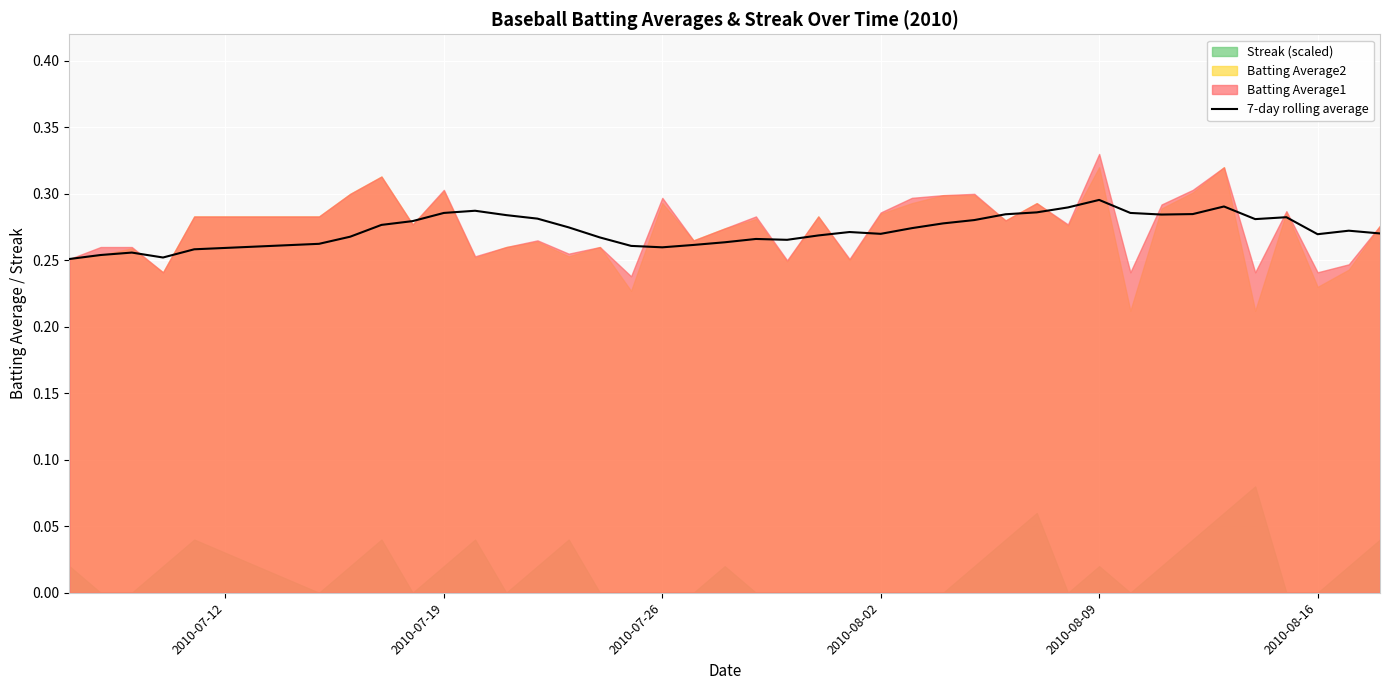

How many points are higher than both their immediate neighbors (excluding endpoints)?

8